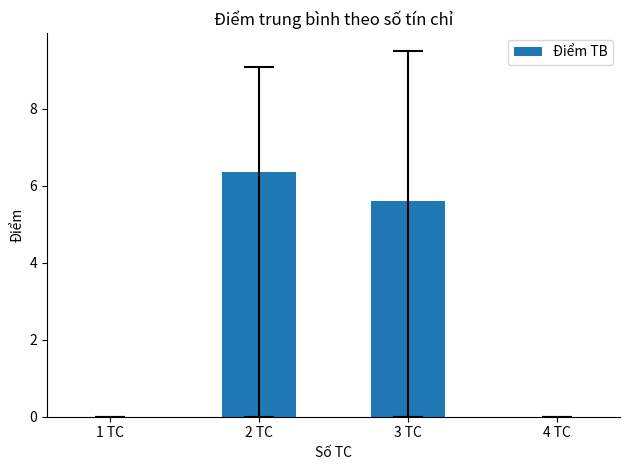

Is it true that the value at 3 TC is 8.8?

False